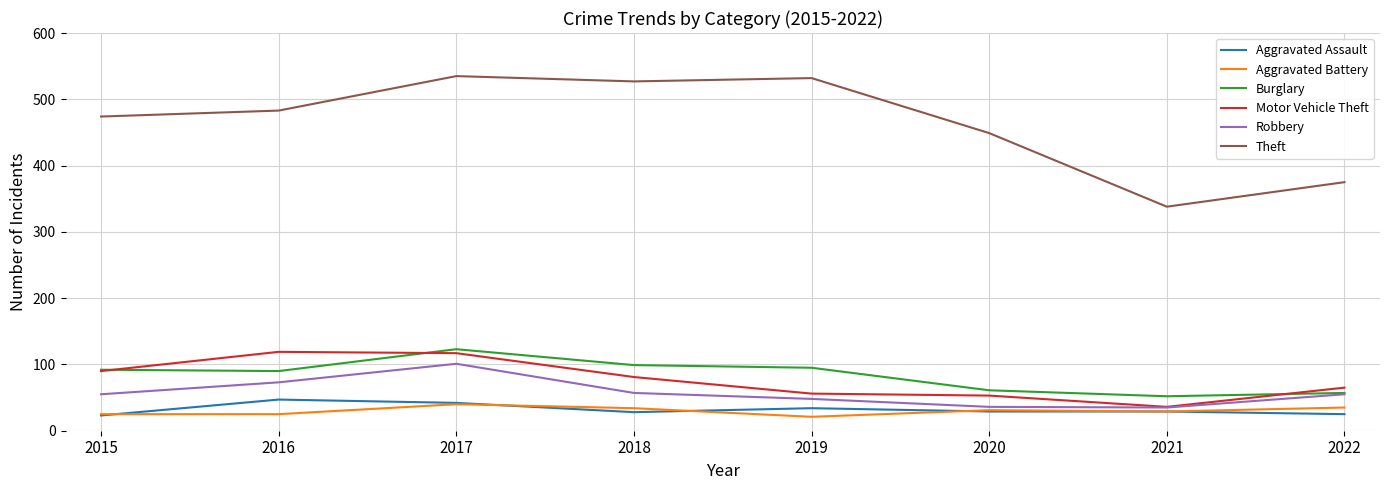

True or false: Aggravated Battery has a value of 25 at 2016.

True